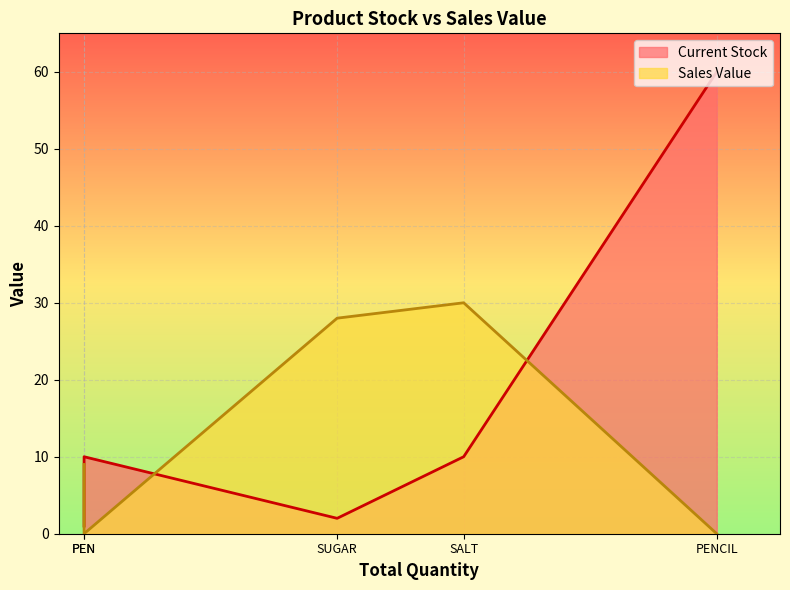

At how many categories does at least one series exceed 16?

3